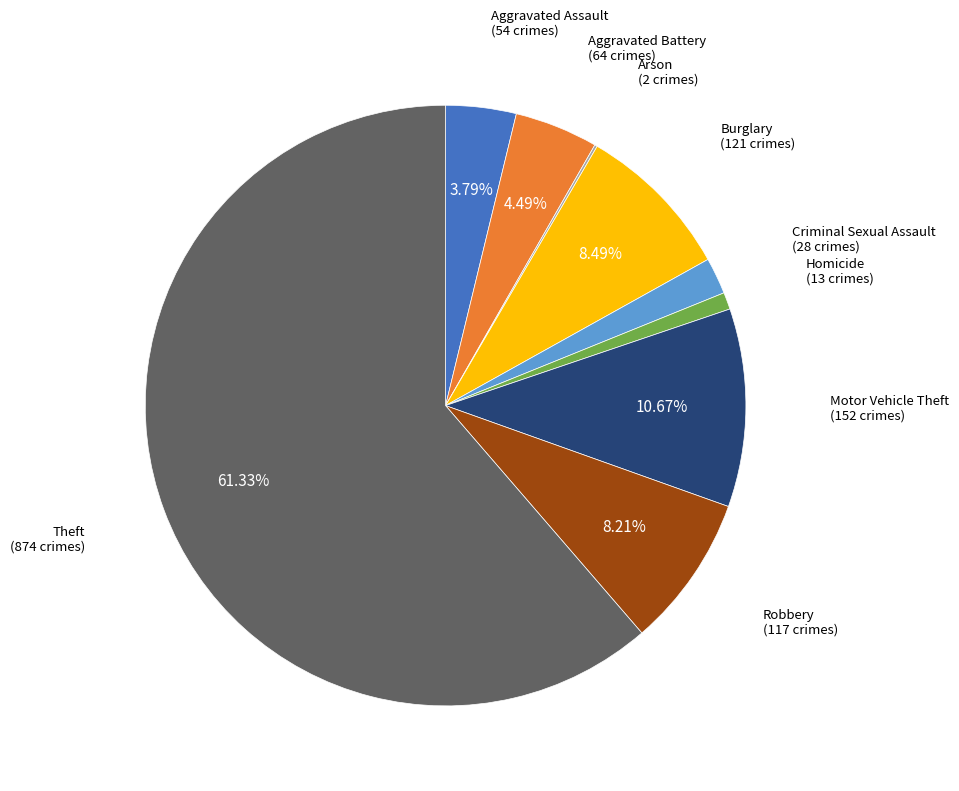

Between Homicide and Theft, which is larger?

Theft